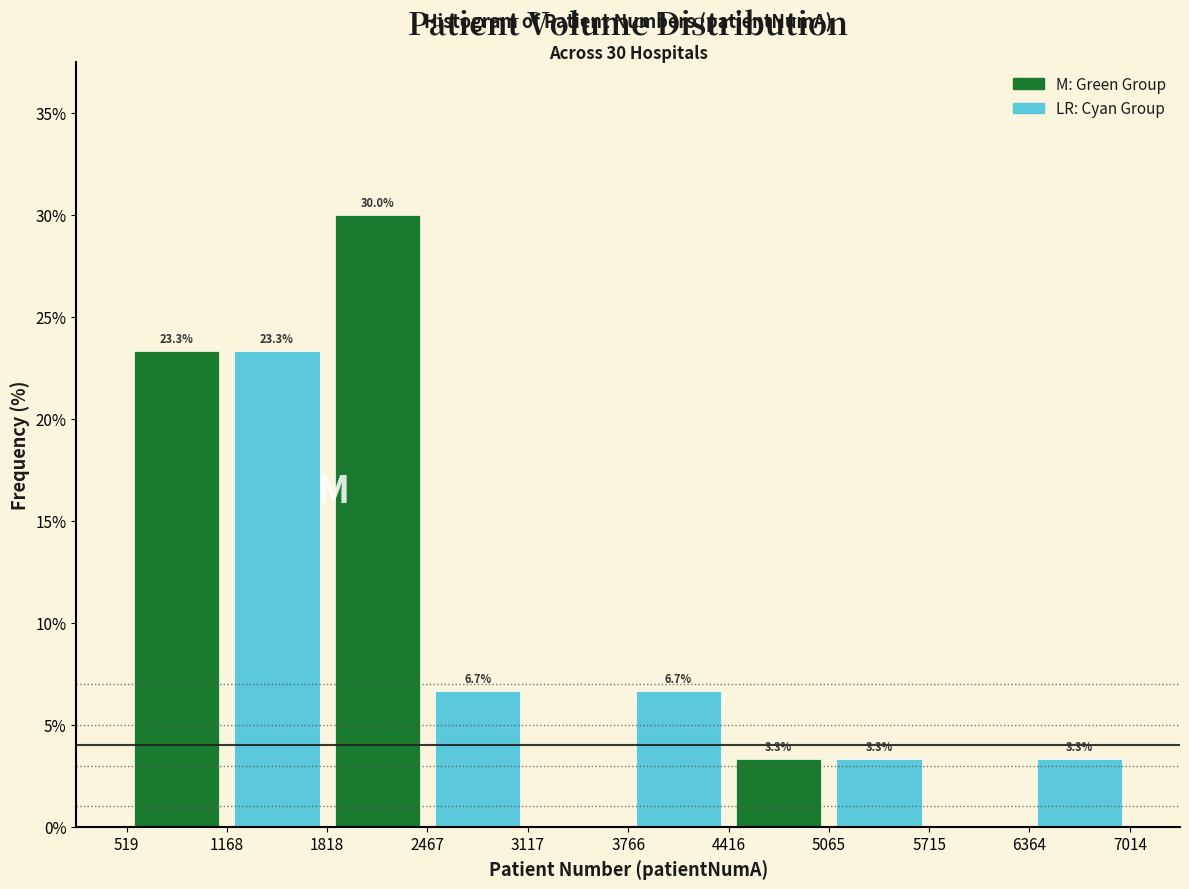

Which label corresponds to the largest value in the chart?

2467